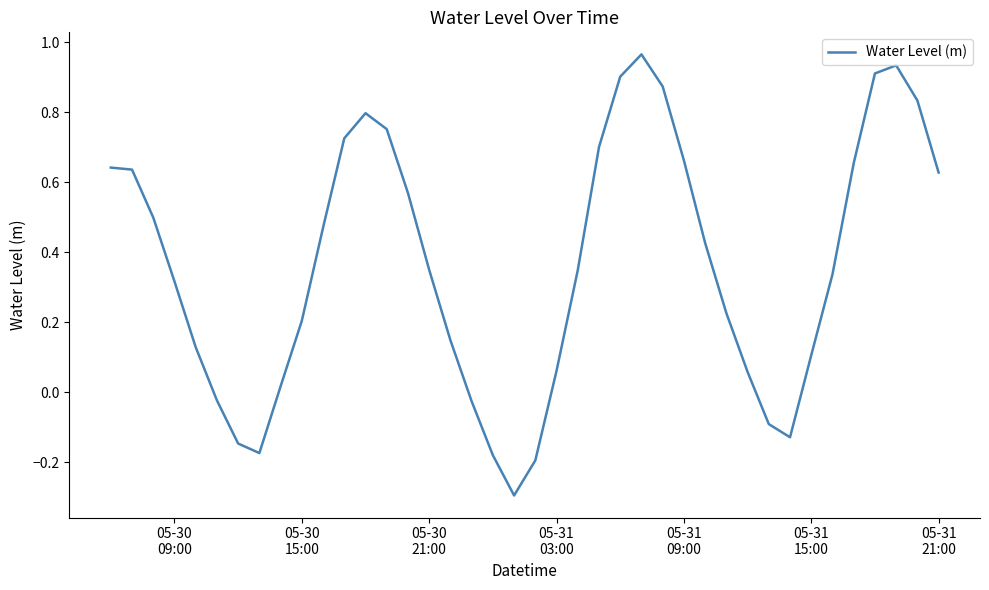

How many negative values are there?

9